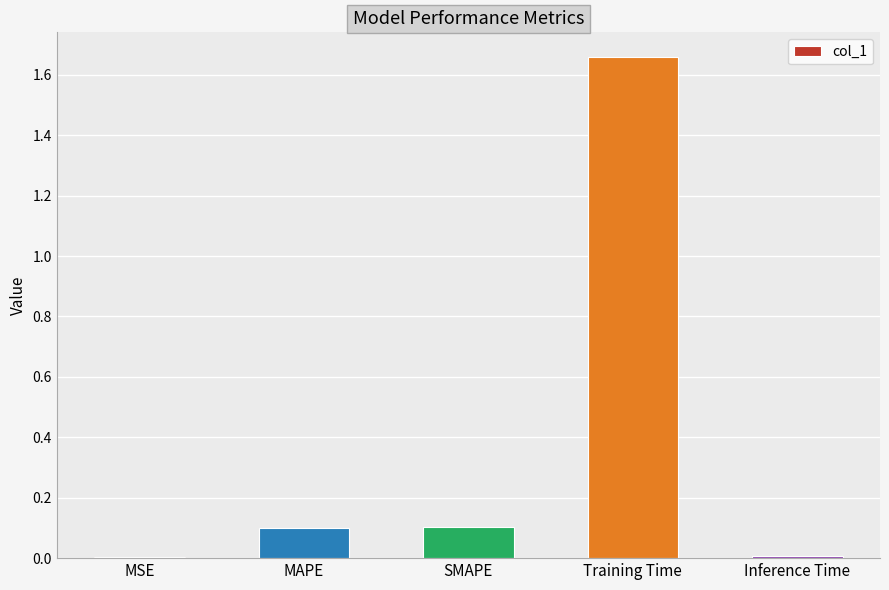

Are the bars grouped side by side (vs. stacked)?

No